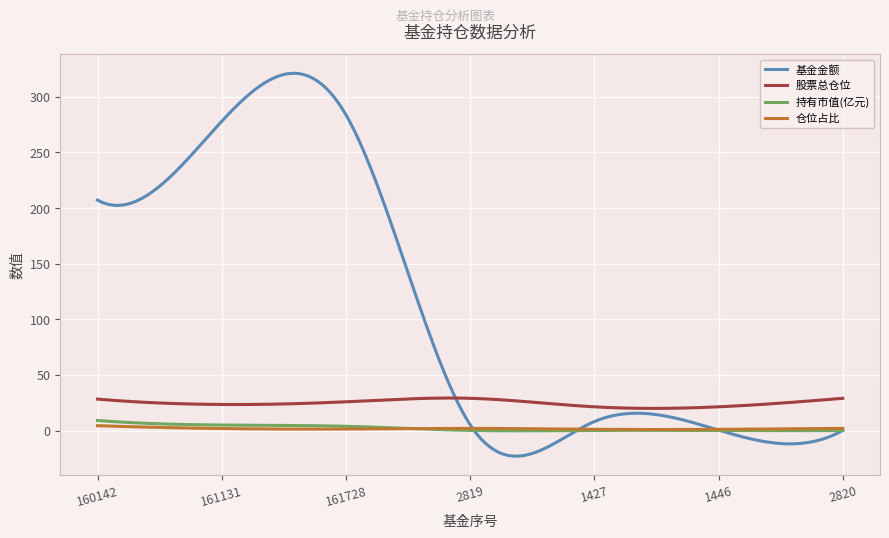

Count the number of data series in this chart.

4